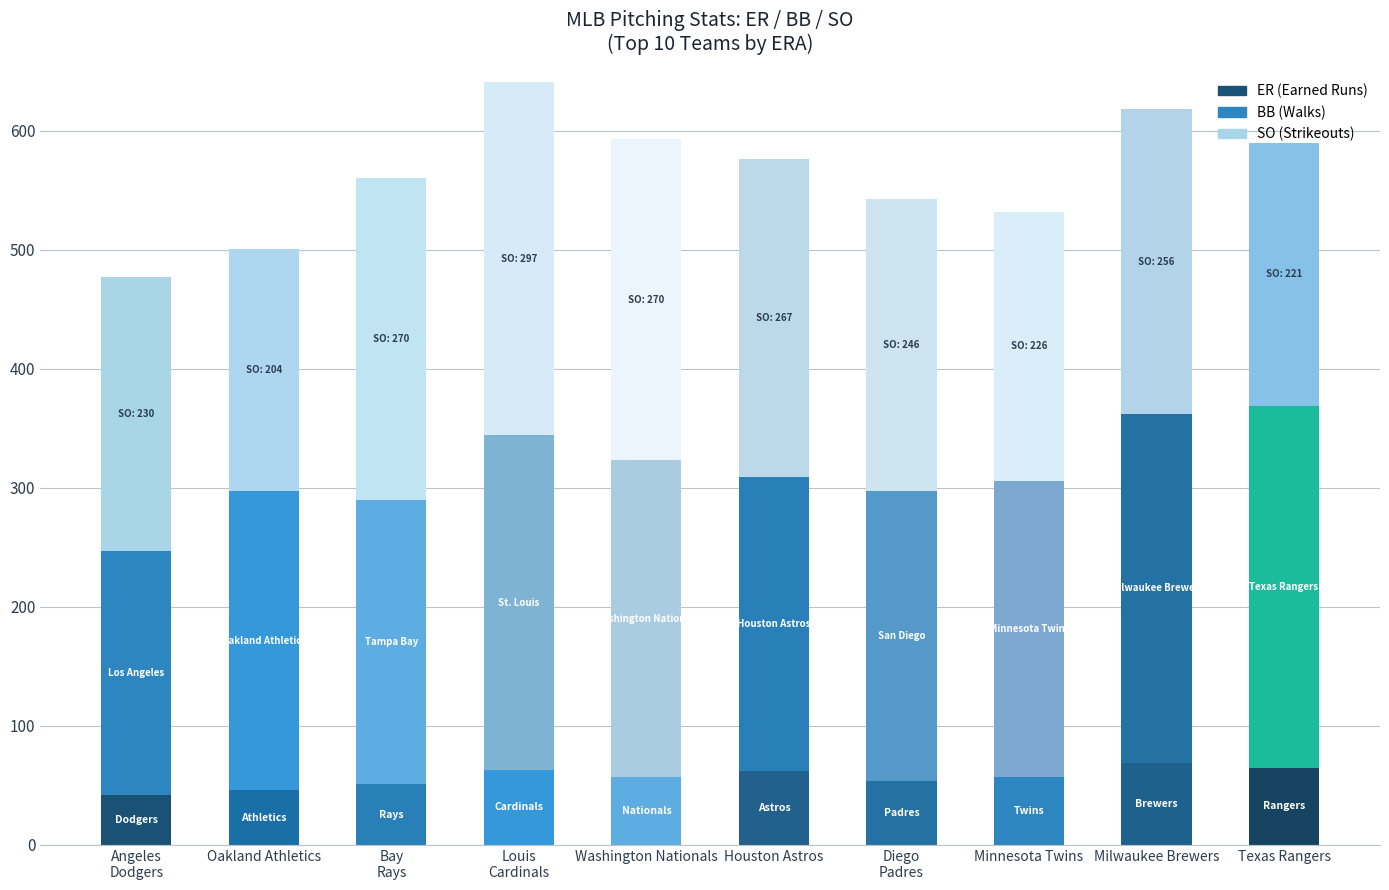

At which category is the sum across all series the highest?

Louis
Cardinals